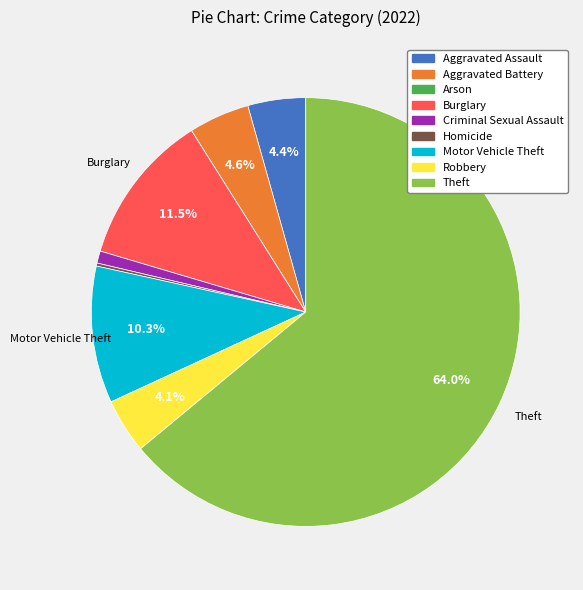

What percentage is NOT represented by Theft?

36.0%